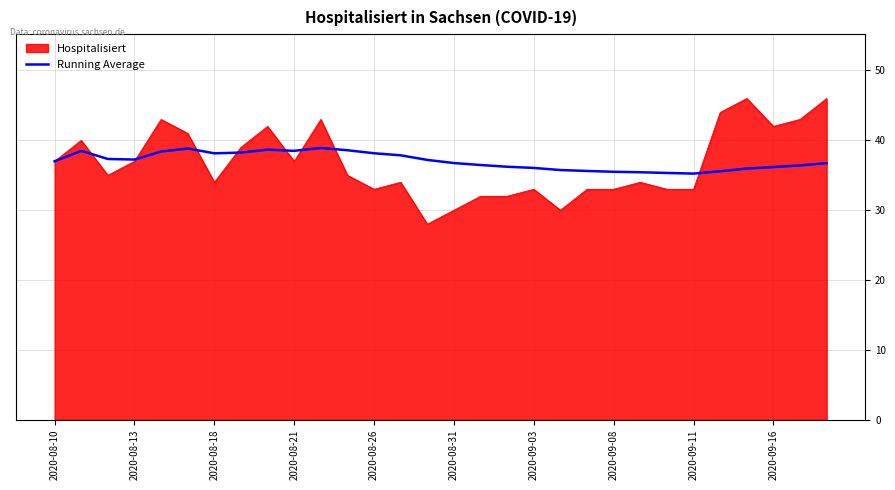

Rank the series by their maximum value, from lowest to highest.

Running Average, Hospitalisiert